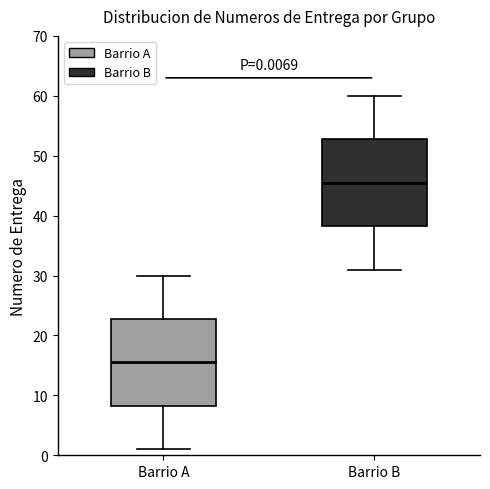

Which box's median line is the lowest?

Barrio A